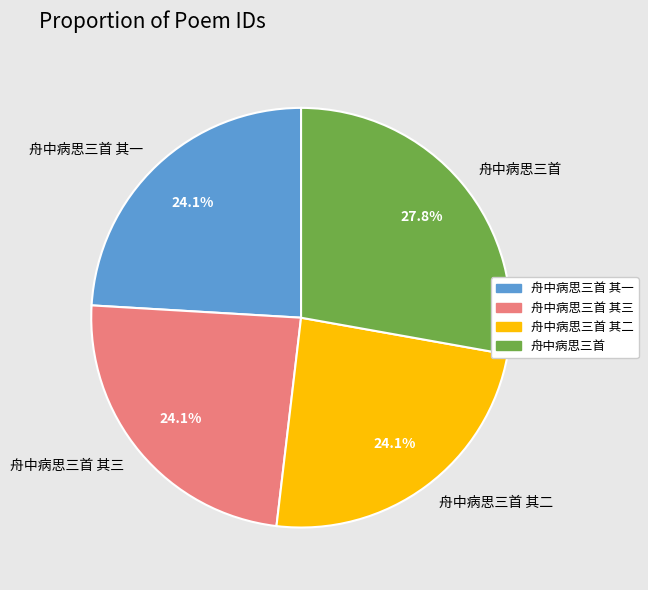

How many slices are in this pie chart?

4